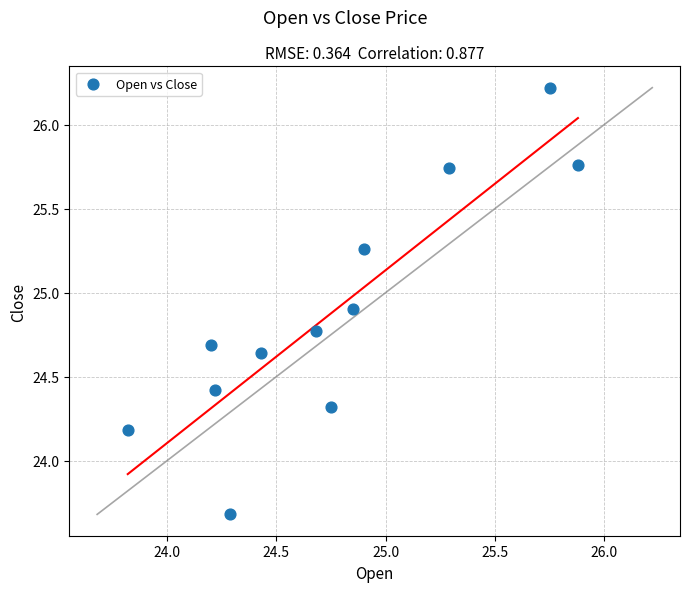

What Y value in the scatter plot is closest to 24?

24.2